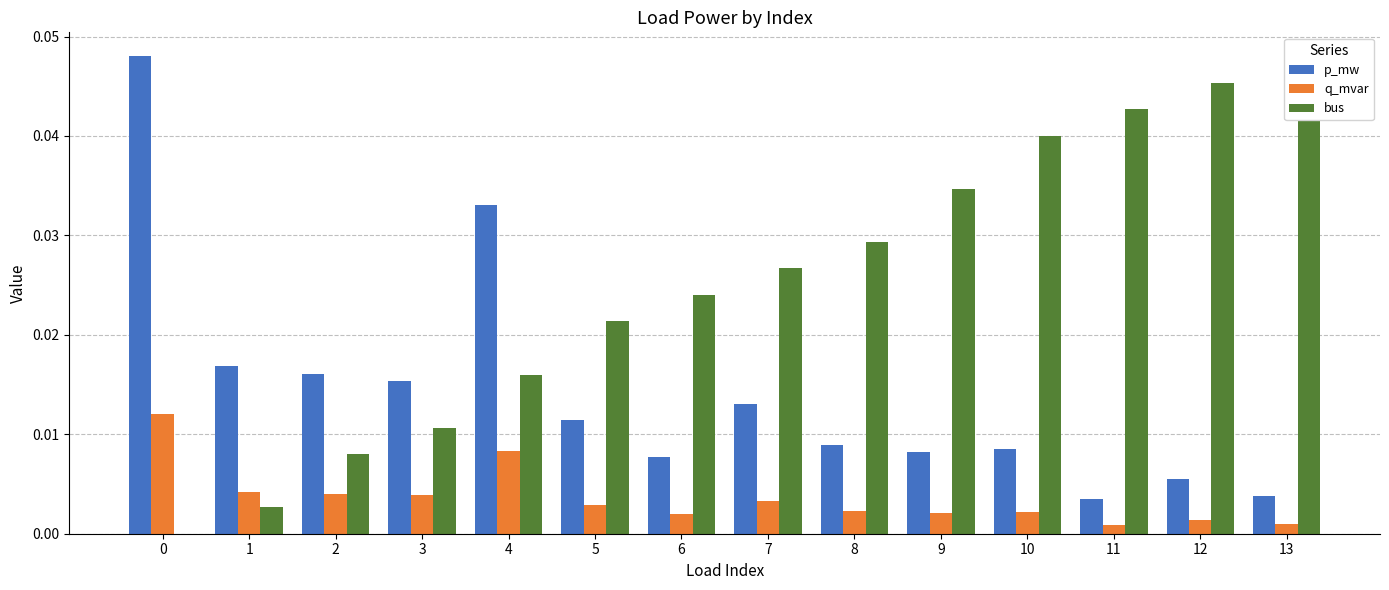

How many series are shown in this chart?

3